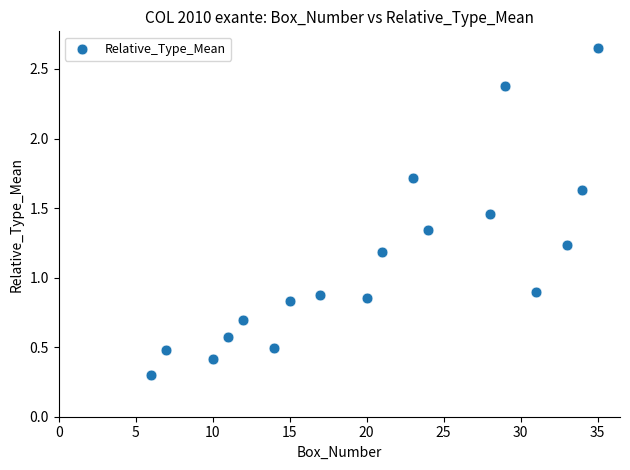

What is the range of X values (max minus min)?

29.0